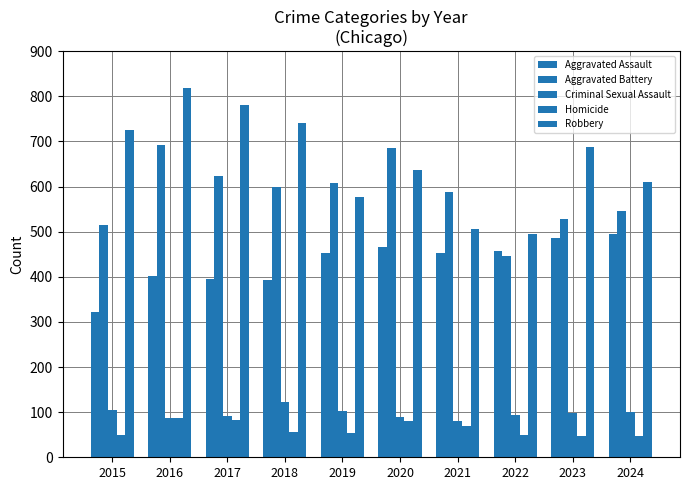

How many data points does each series have?

10